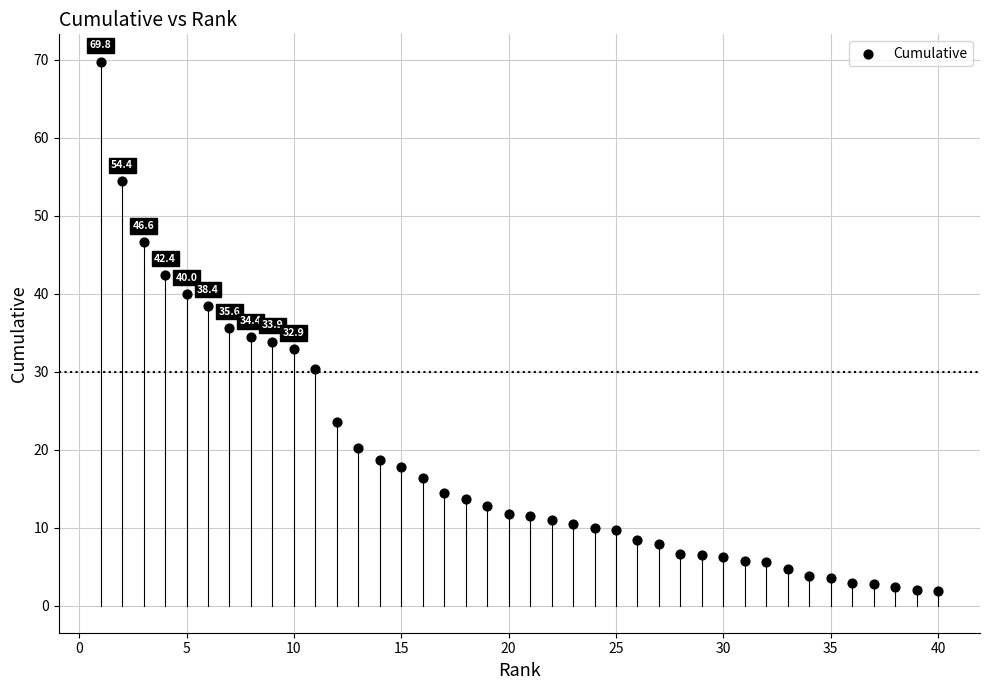

What is the range of X values (max minus min)?

39.0